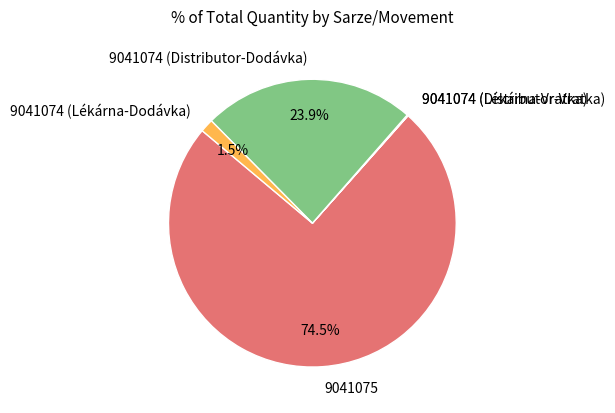

What is the largest slice in the pie chart?

9041075